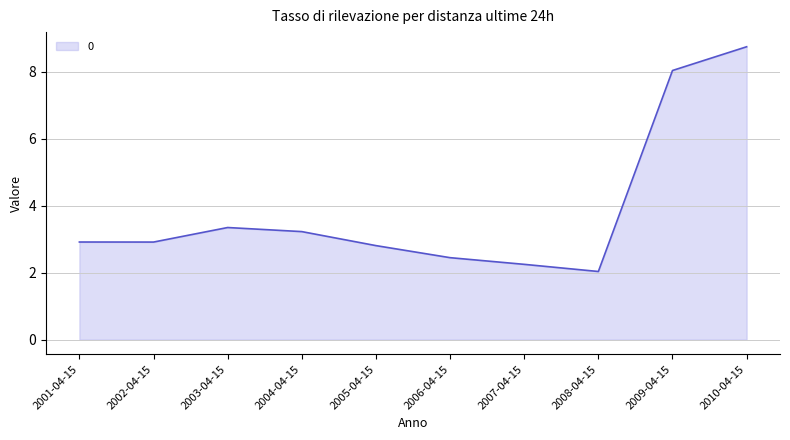

Where is the first local maximum?

2003-04-15